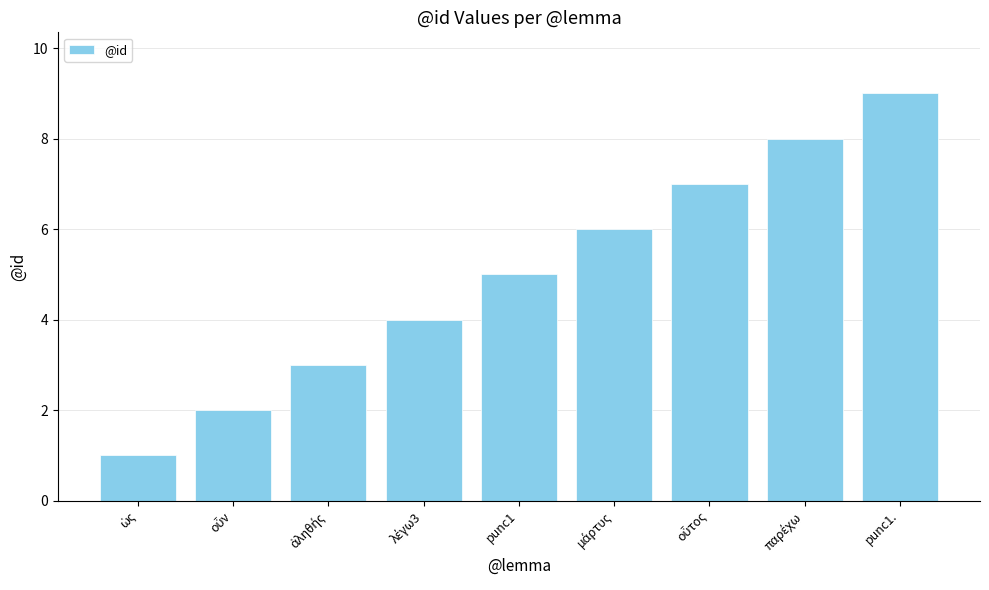

Reading left to right, extract all data points from this chart.

1	2	3	4	5	6	7	8	9